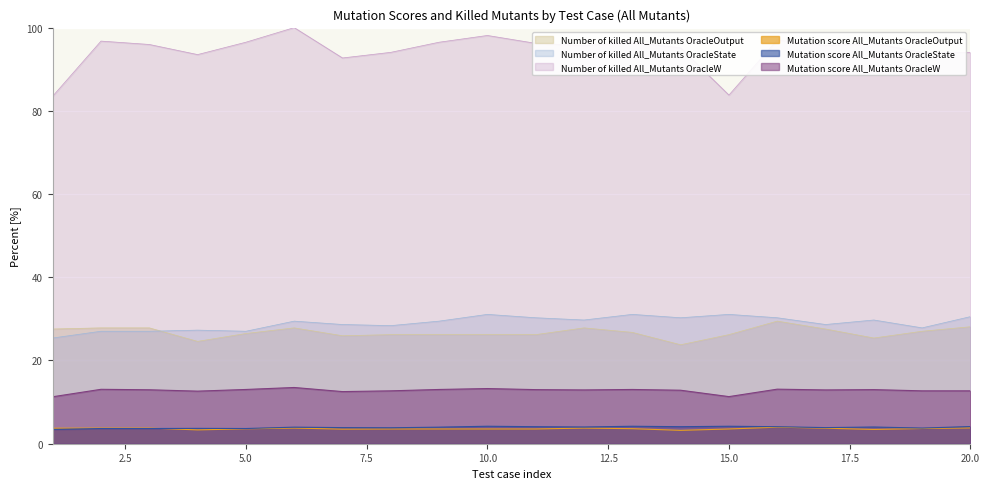

In Mutation score All_Mutants OracleOutput, how many points are higher than both neighbors (excluding endpoints)?

3